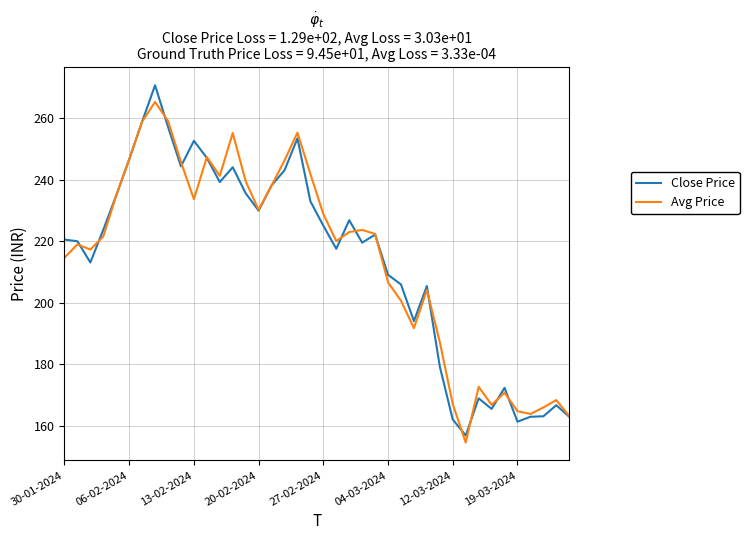

What is the minimum value for Avg Price?

154.5